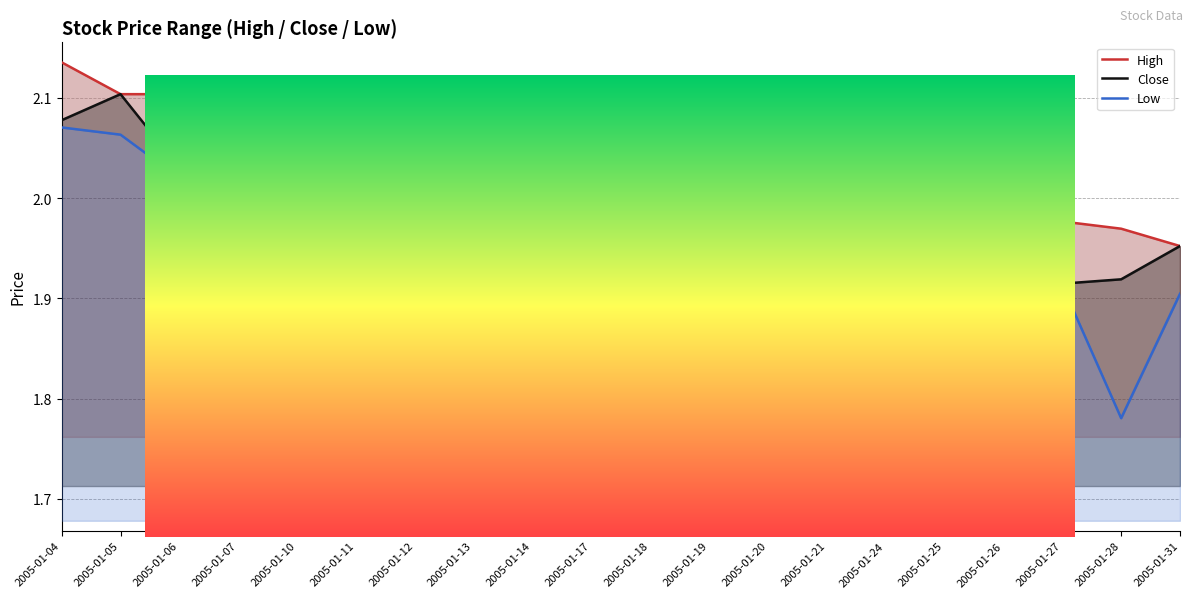

Count the number of data series in this chart.

3